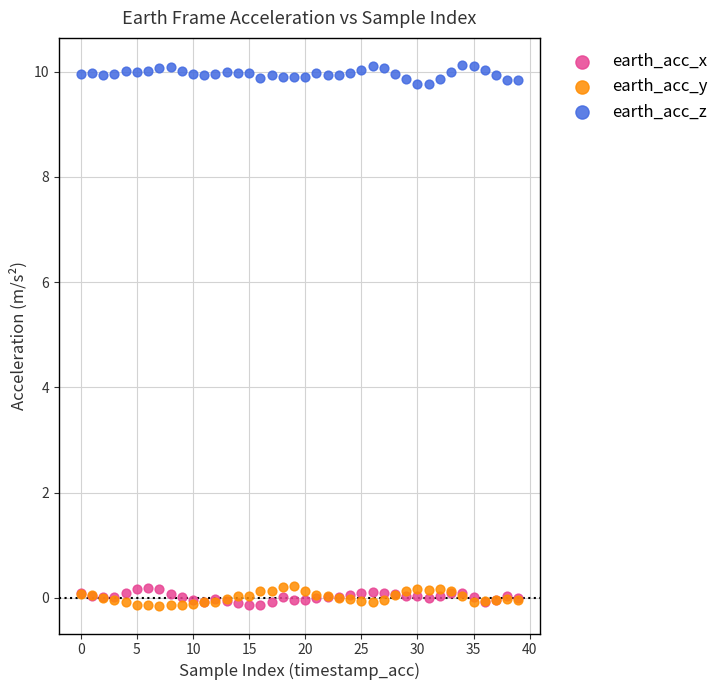

Which series contains the highest Y value?

earth_acc_z